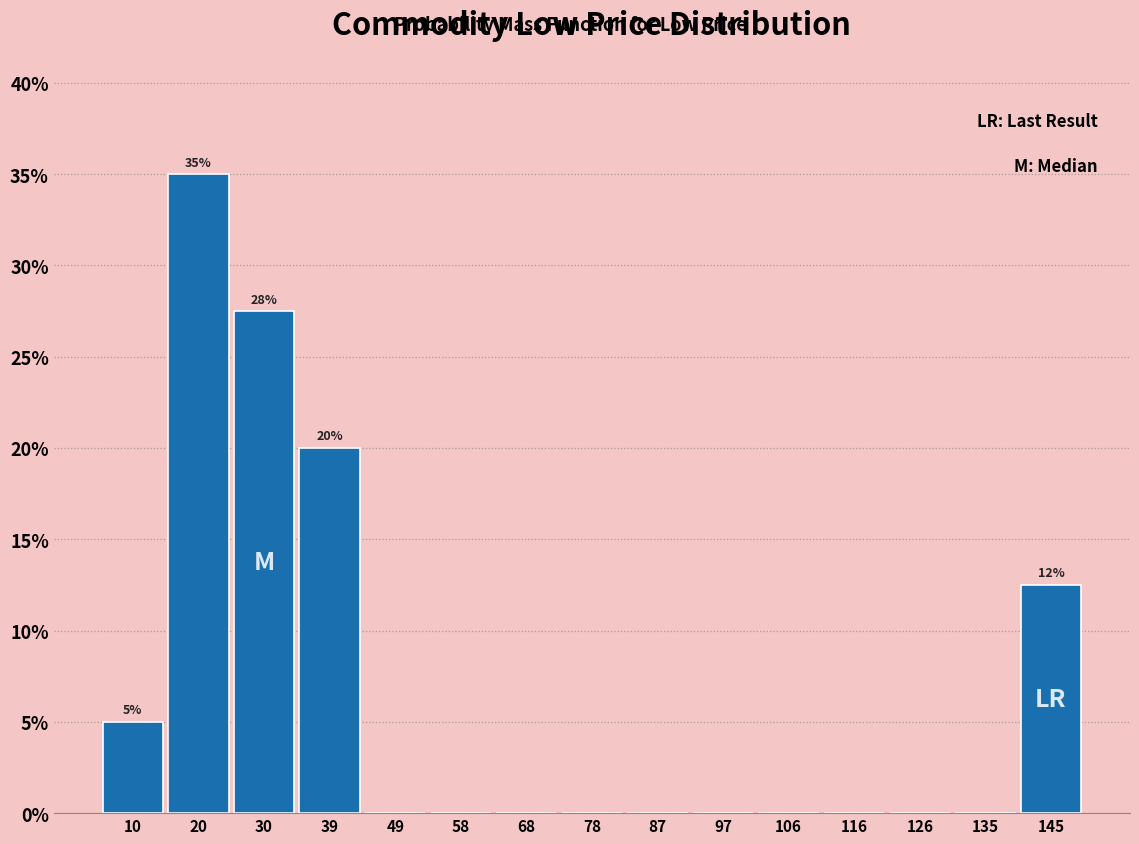

Which range on the x-axis has the tallest bar?

15.6 to 25.2